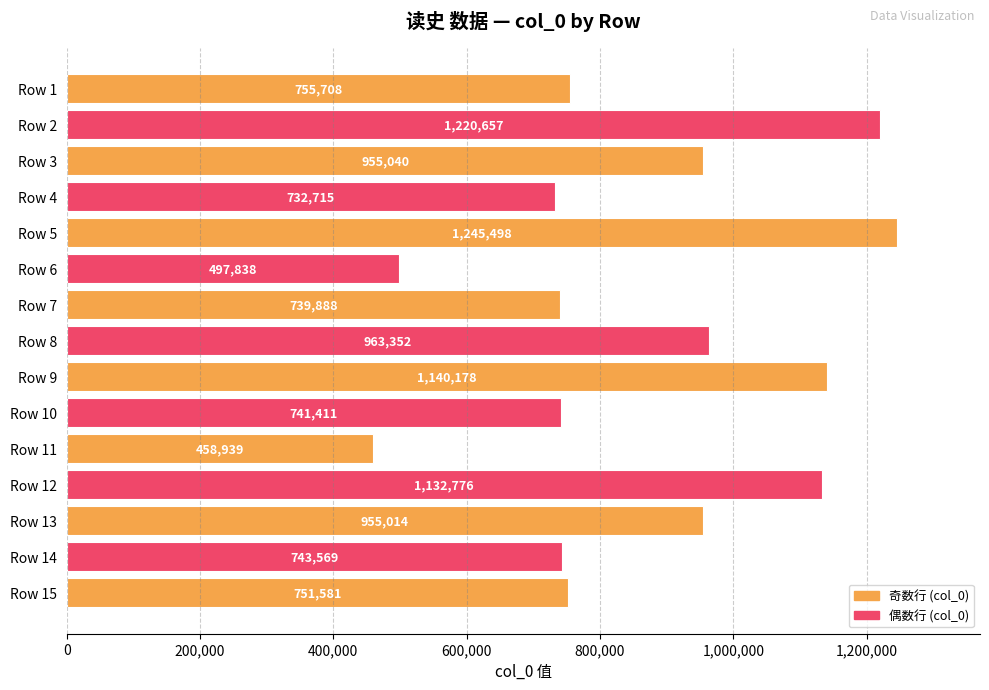

Where is the data nearest to the value 852218?

Row 1